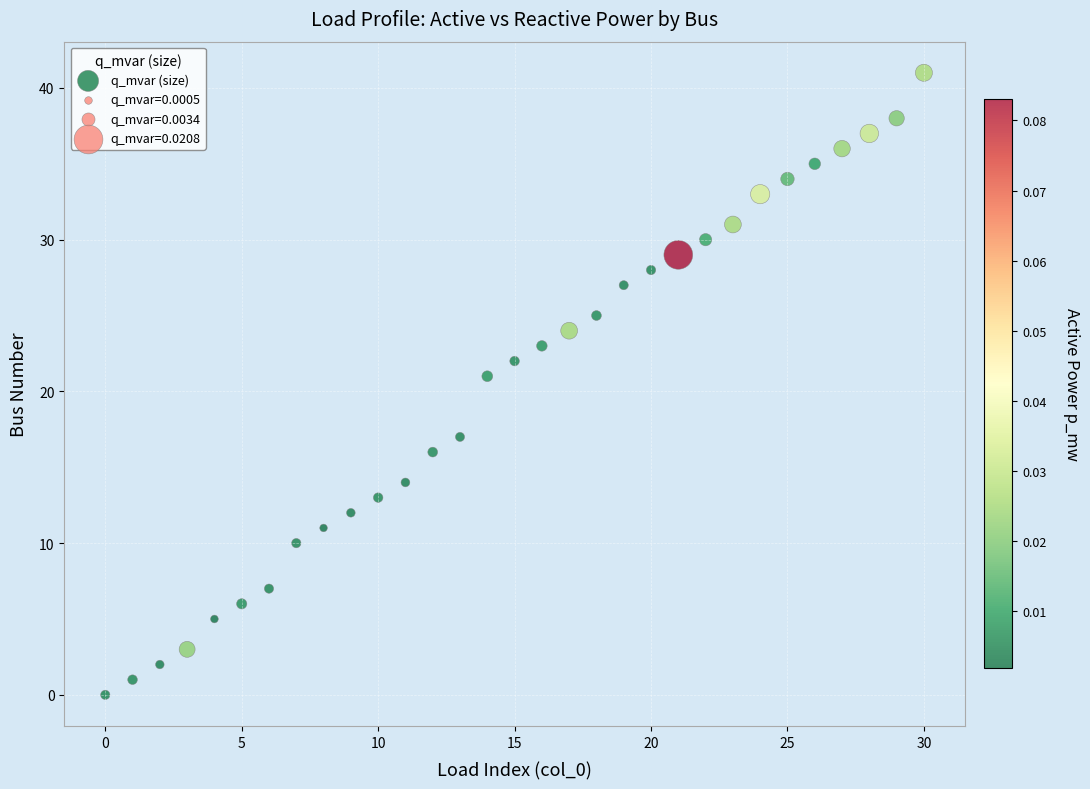

What Y value in the scatter plot is closest to 20?

21